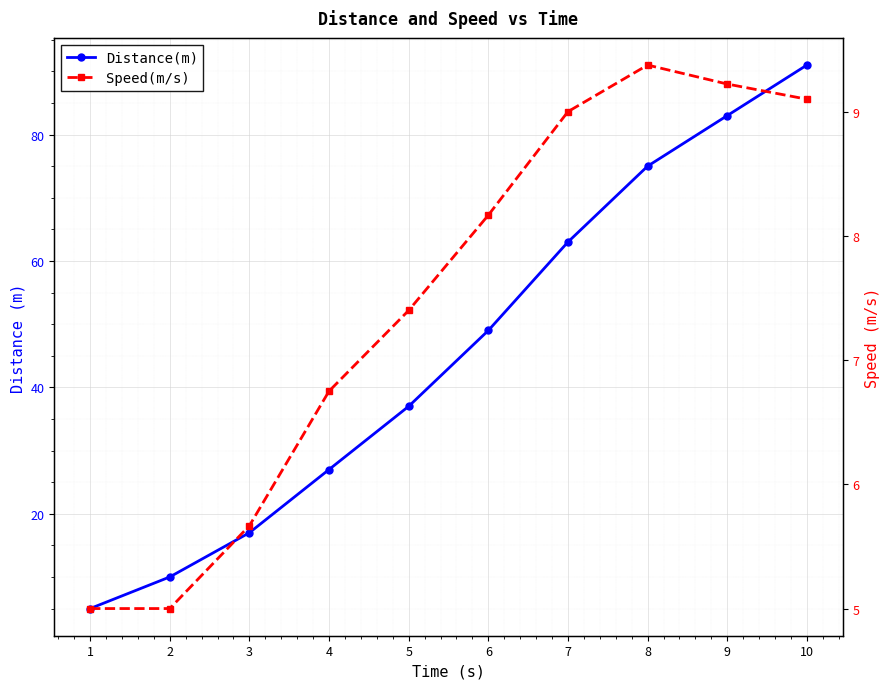

True or false: Speed(m/s) has more than 0 points higher than both neighbors.

True